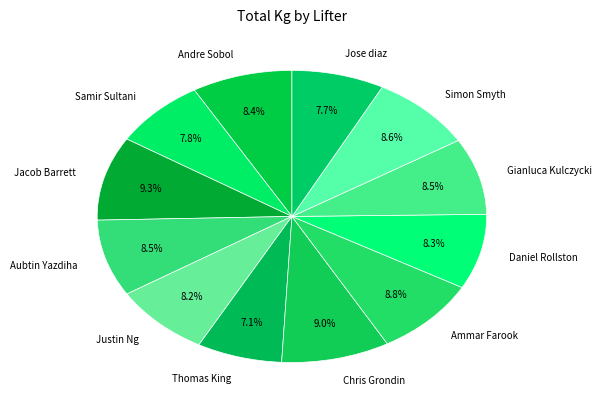

To the nearest percent, what is the difference between the largest and smallest slice percentages?

2%